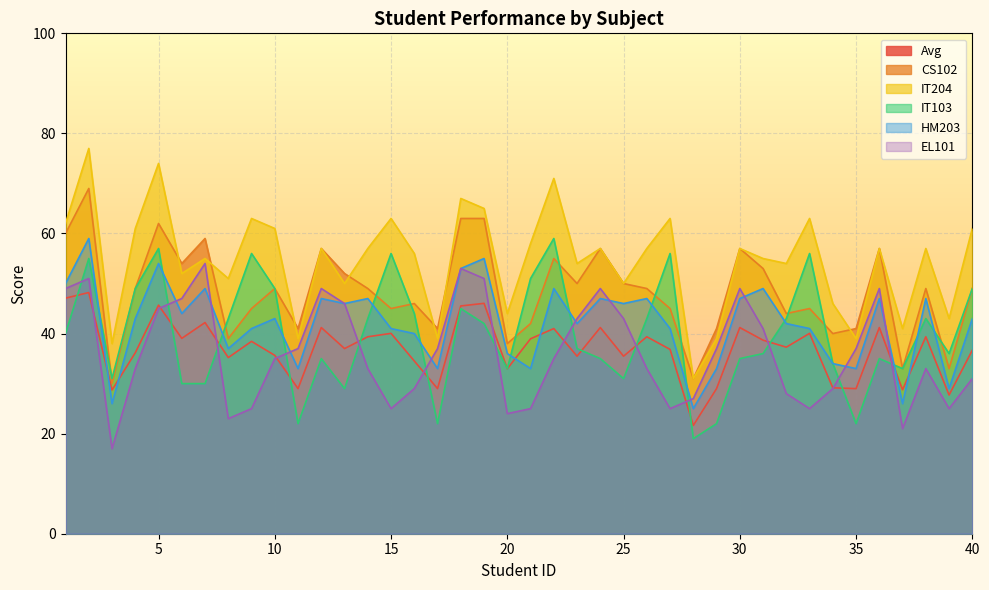

What is the average value of the IT103 series?

39.6